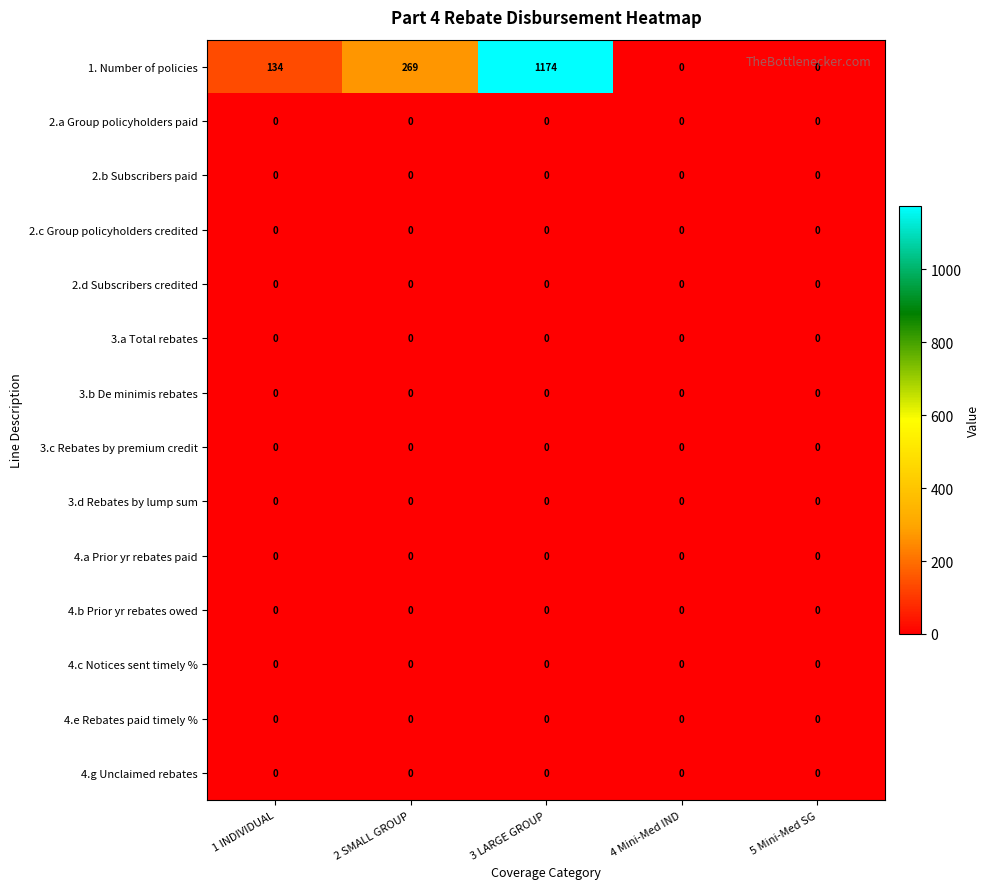

What is the total value across all series at 2 SMALL GROUP?

269